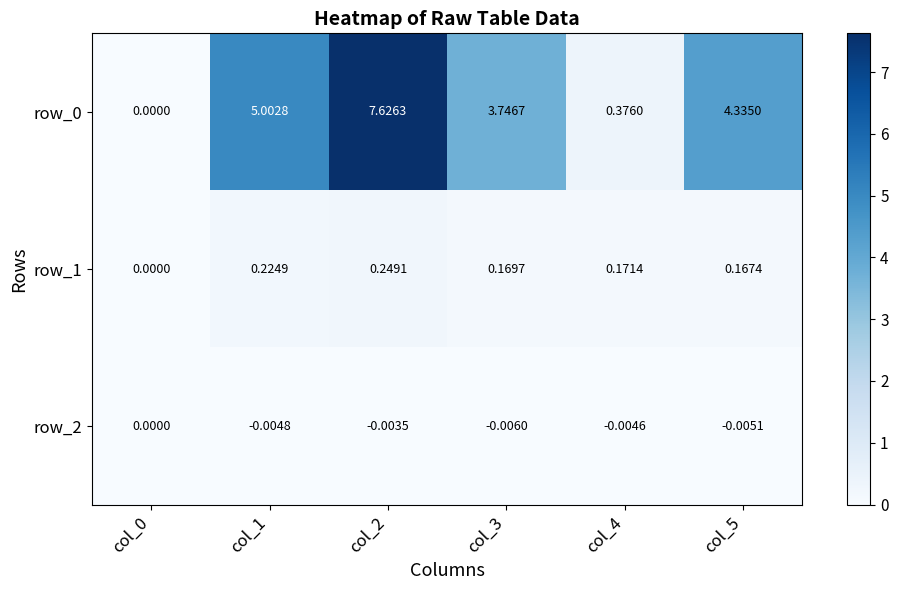

How many data points in row_0 are above 4?

3